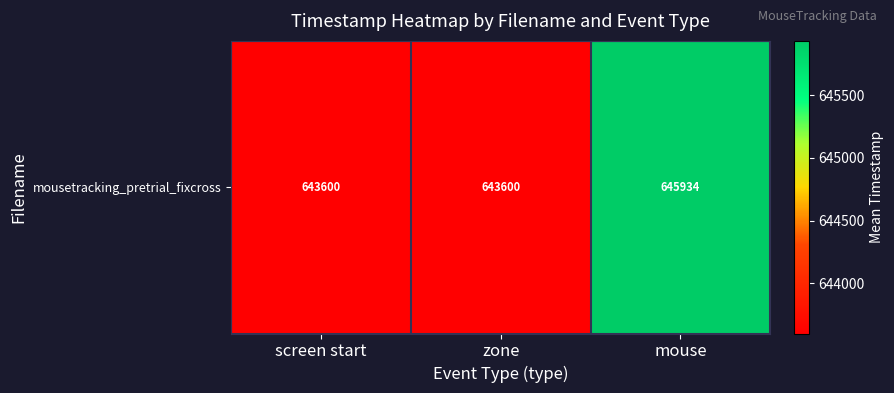

True or false: the data shows 643599.6 at zone.

True